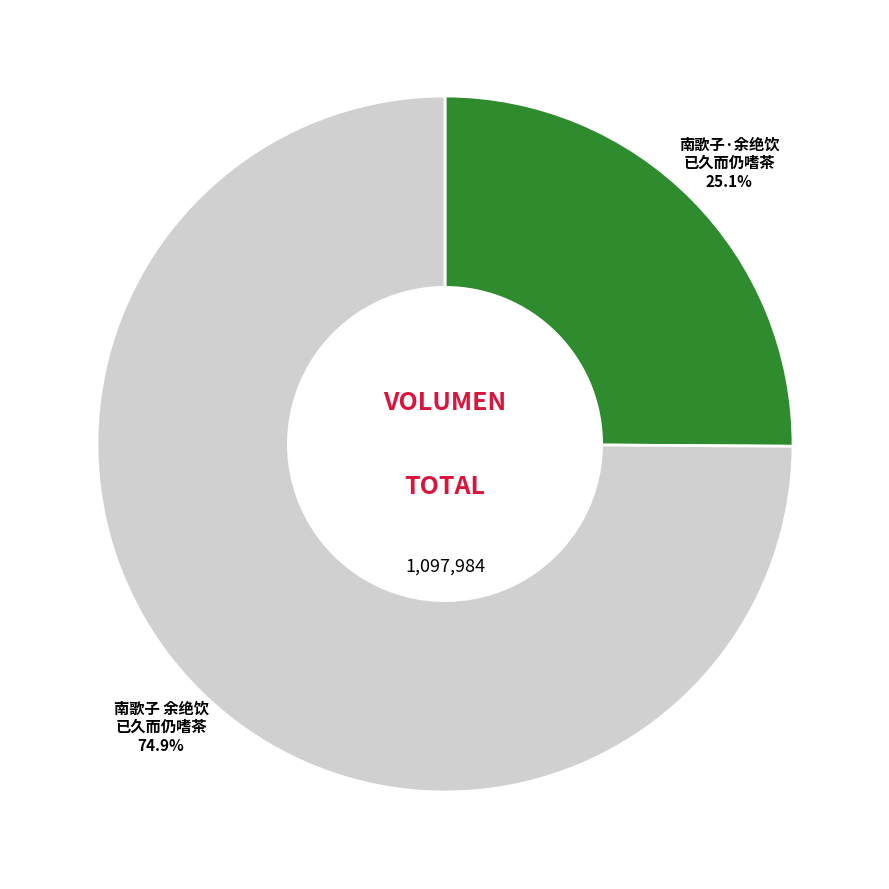

Which category has the smallest portion of the pie?

南歌子·余绝饮 已久而仍嗜茶